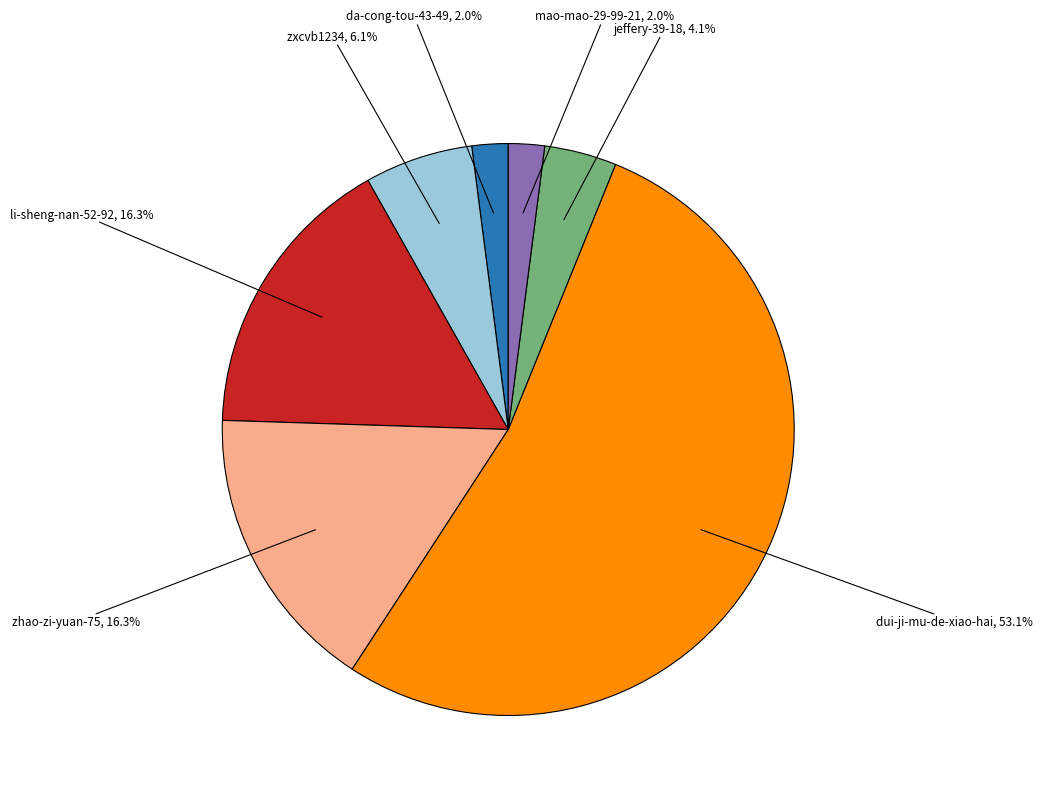

Count the number of slices in the pie.

7